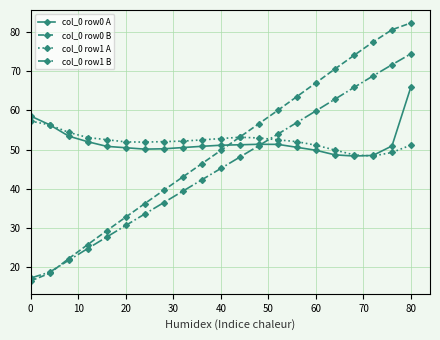

True or false: col_0 row0 A has more than 0 interior local peaks.

True